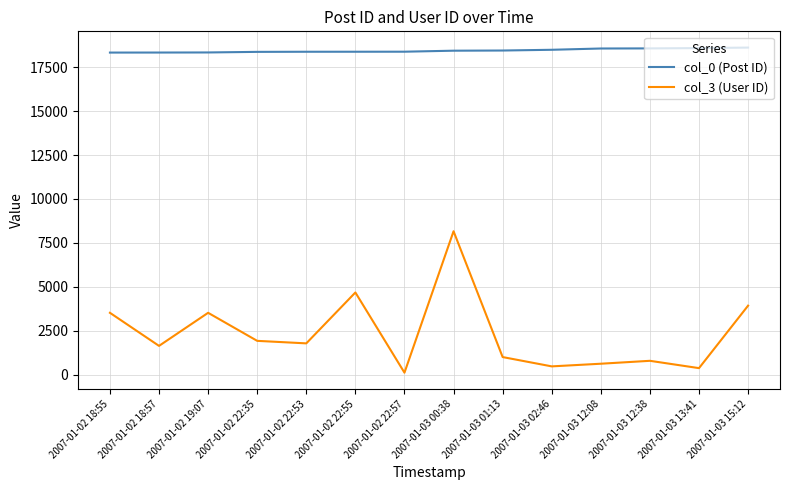

Which series changed the most between 2007-01-02 22:53 and 2007-01-03 15:12?

col_3 (User ID)